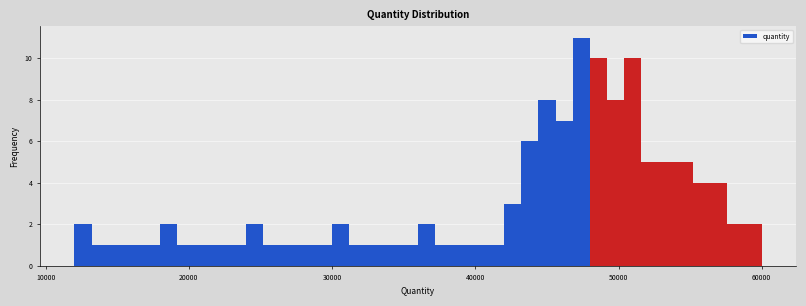

Around what value on the x-axis is the tallest bar? Give the approximate position of its centre, as read against the axis.

47000